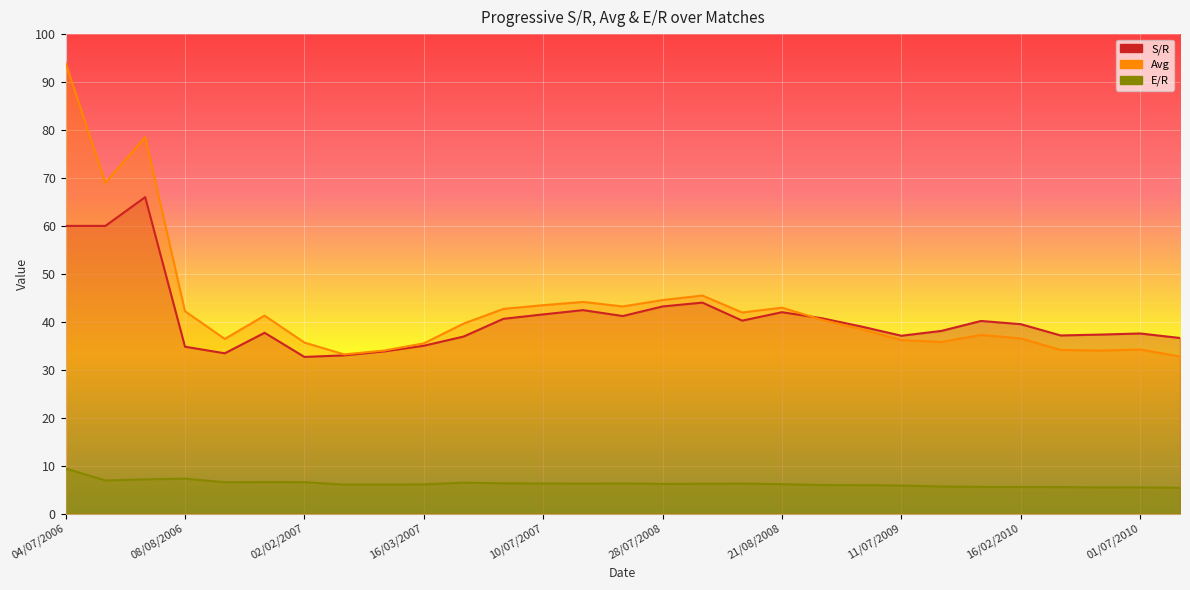

Which series has the widest spread of values?

Avg